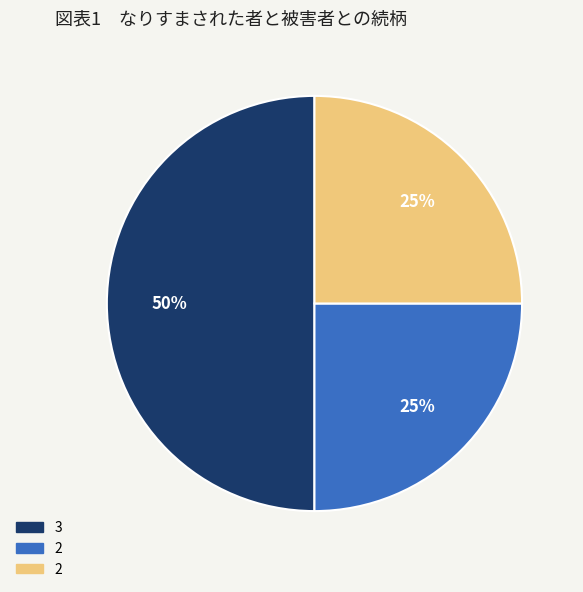

How many segments does this pie chart have?

3